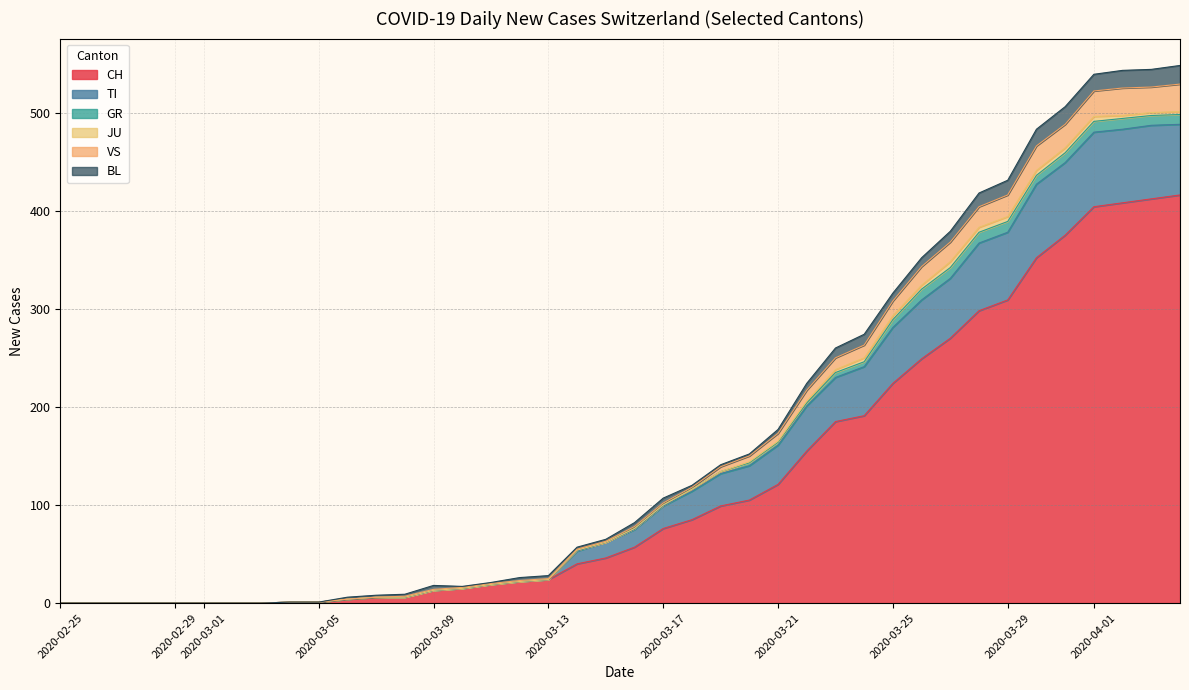

What is the maximum value for CH?

416